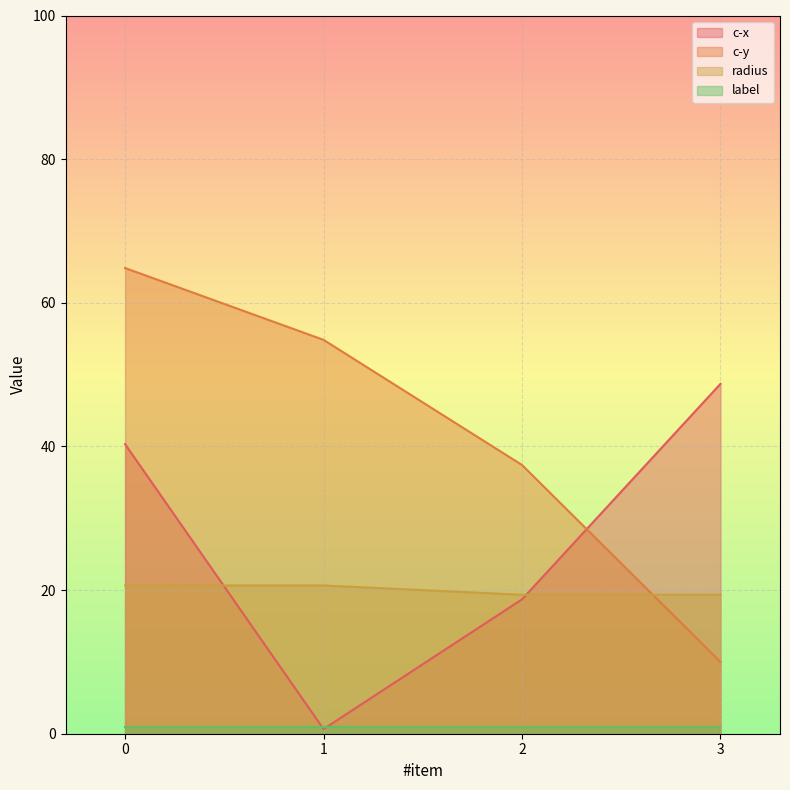

Is it true that radius equals 19.4 at 2?

True